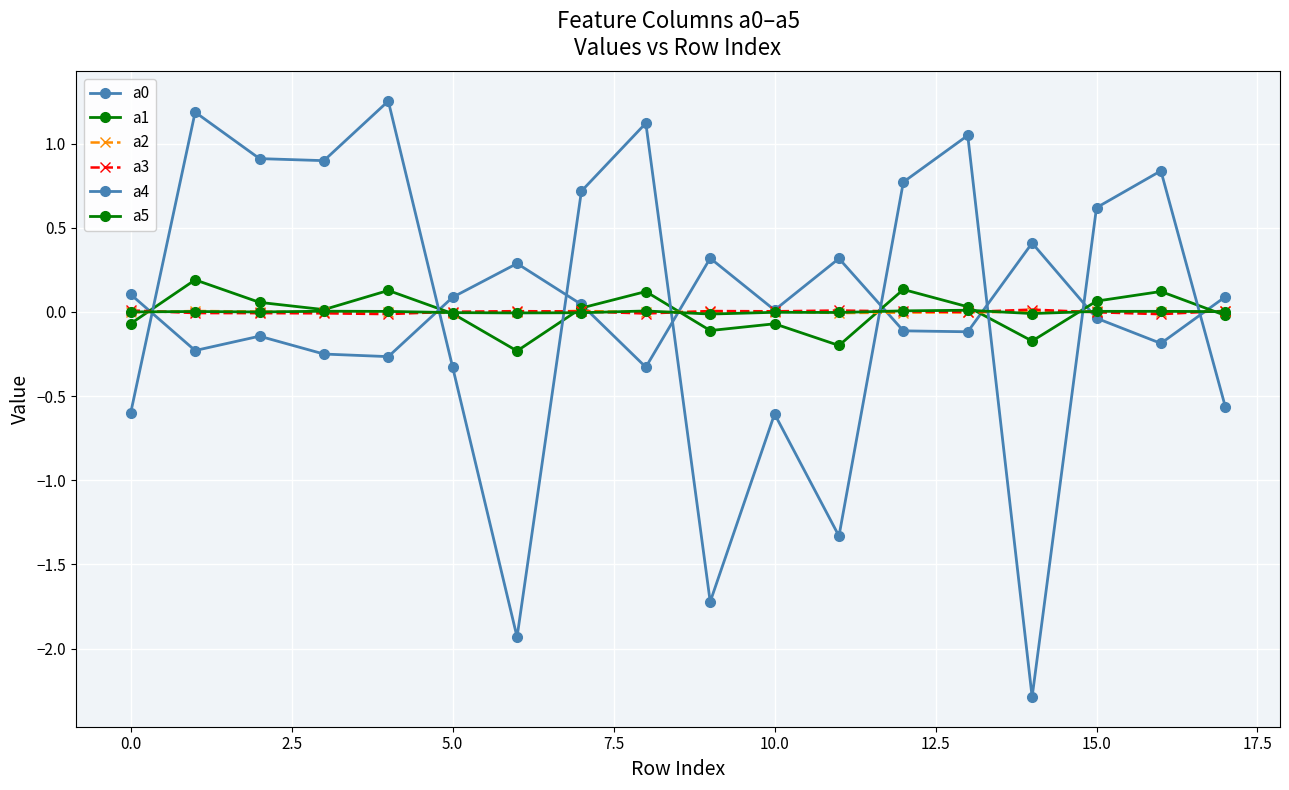

Count the number of data series in this chart.

6